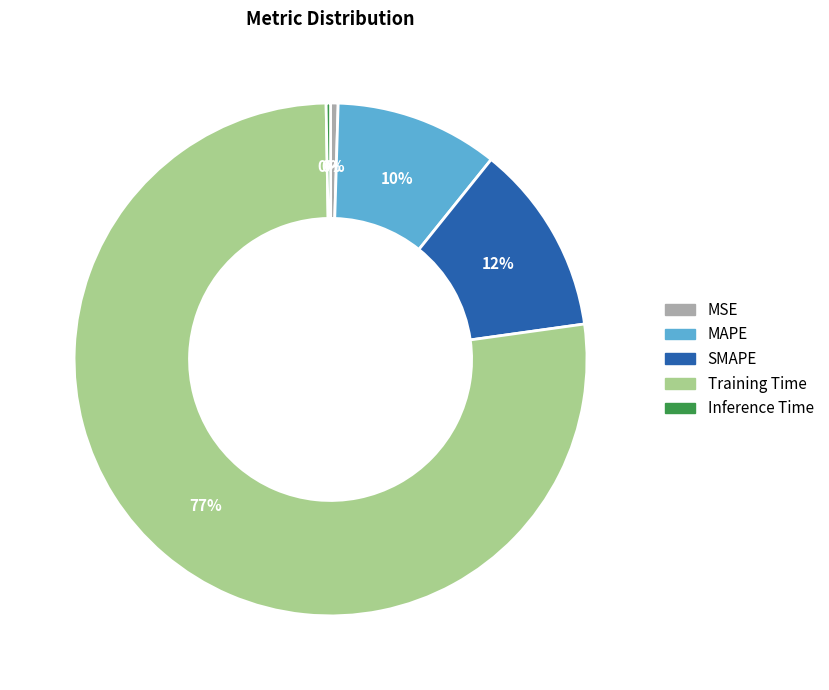

The Training Time slice represents 77% of the pie. True or false?

True